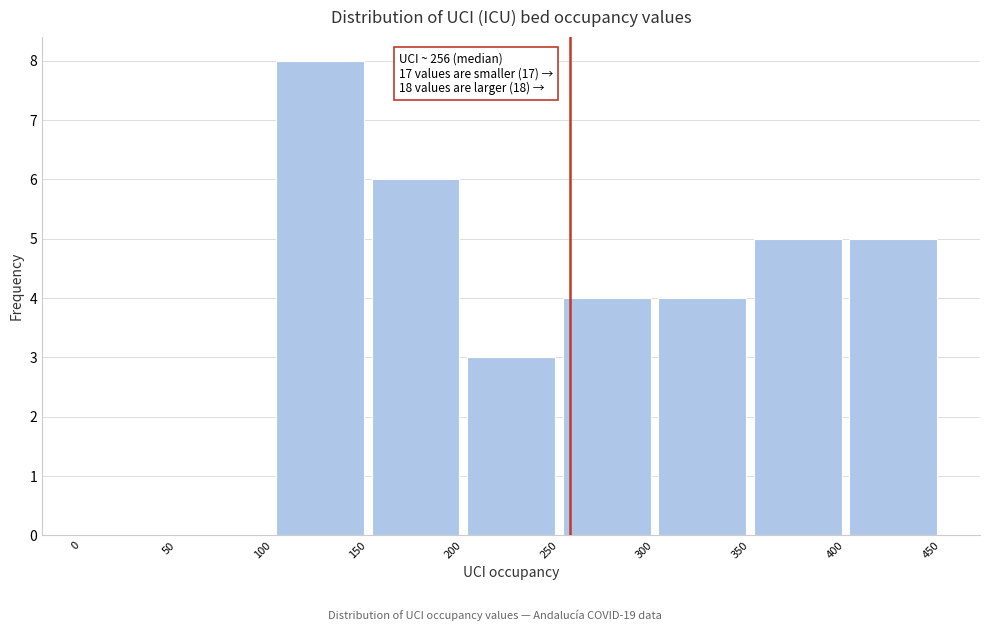

Which range on the x-axis has the tallest bar?

100 to 150